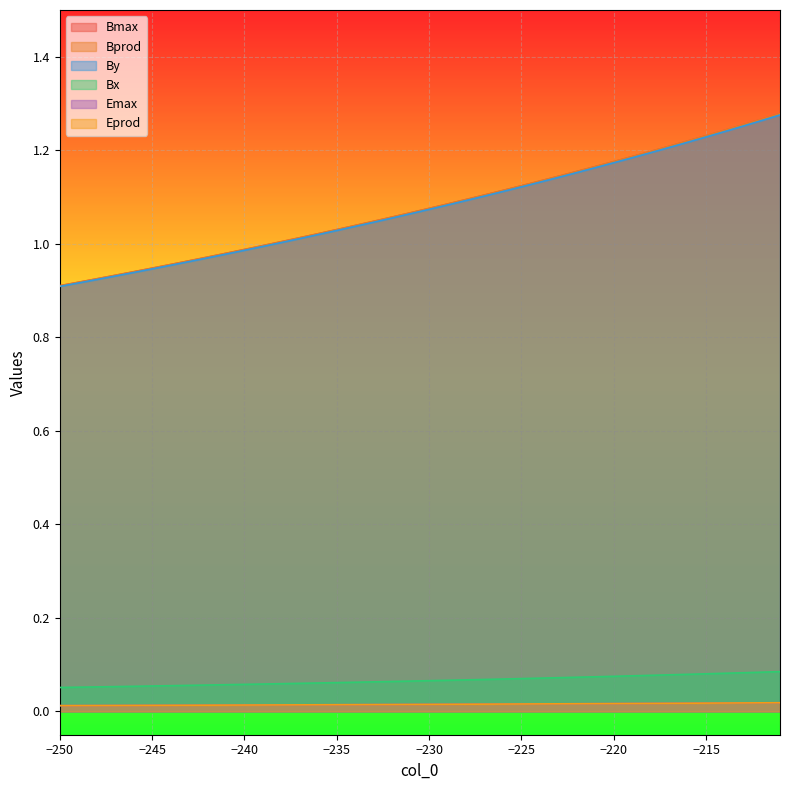

Reading right to left, extract all data points from this chart.

Bmax: 1.3	1.3	1.3	1.2	1.2	1.2	1.2	1.2	1.2	1.2	1.2	1.2	1.1	1.1	1.1	1.1	1.1	1.1	1.1	1.1	1.1	1.1	1.0	1.0	1.0	1.0	1.0	1.0	1.0	1.0	1.0	1.0	1.0	1.0	0.9	0.9	0.9	0.9	0.9	0.9
Bprod: 1.3	1.3	1.3	1.2	1.2	1.2	1.2	1.2	1.2	1.2	1.2	1.2	1.1	1.1	1.1	1.1	1.1	1.1	1.1	1.1	1.1	1.1	1.0	1.0	1.0	1.0	1.0	1.0	1.0	1.0	1.0	1.0	1.0	1.0	0.9	0.9	0.9	0.9	0.9	0.9
Bx: 0.1	0.1	0.1	0.1	0.1	0.1	0.1	0.1	0.1	0.1	0.1	0.1	0.1	0.1	0.1	0.1	0.1	0.1	0.1	0.1	0.1	0.1	0.1	0.1	0.1	0.1	0.1	0.1	0.1	0.1	0.1	0.1	0.1	0.1	0.1	0.1	0.1	0.1	0.1	0.1
By: 1.3	1.3	1.3	1.2	1.2	1.2	1.2	1.2	1.2	1.2	1.2	1.2	1.1	1.1	1.1	1.1	1.1	1.1	1.1	1.1	1.1	1.1	1.0	1.0	1.0	1.0	1.0	1.0	1.0	1.0	1.0	1.0	1.0	1.0	0.9	0.9	0.9	0.9	0.9	0.9
Emax: 0.0	0.0	0.0	0.0	0.0	0.0	0.0	0.0	0.0	0.0	0.0	0.0	0.0	0.0	0.0	0.0	0.0	0.0	0.0	0.0	0.0	0.0	0.0	0.0	0.0	0.0	0.0	0.0	0.0	0.0	0.0	0.0	0.0	0.0	0.0	0.0	0.0	0.0	0.0	0.0
Eprod: 0.0	0.0	0.0	0.0	0.0	0.0	0.0	0.0	0.0	0.0	0.0	0.0	0.0	0.0	0.0	0.0	0.0	0.0	0.0	0.0	0.0	0.0	0.0	0.0	0.0	0.0	0.0	0.0	0.0	0.0	0.0	0.0	0.0	0.0	0.0	0.0	0.0	0.0	0.0	0.0